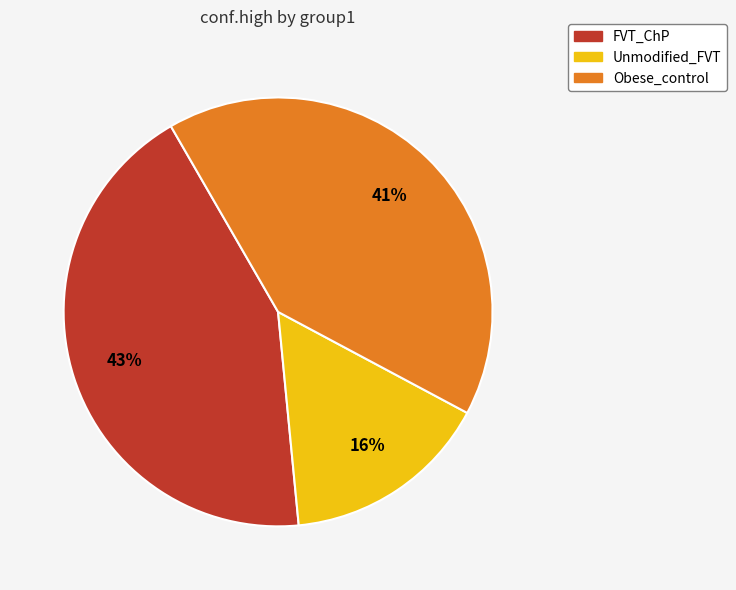

Does FVT_ChP represent more than half of the total?

No